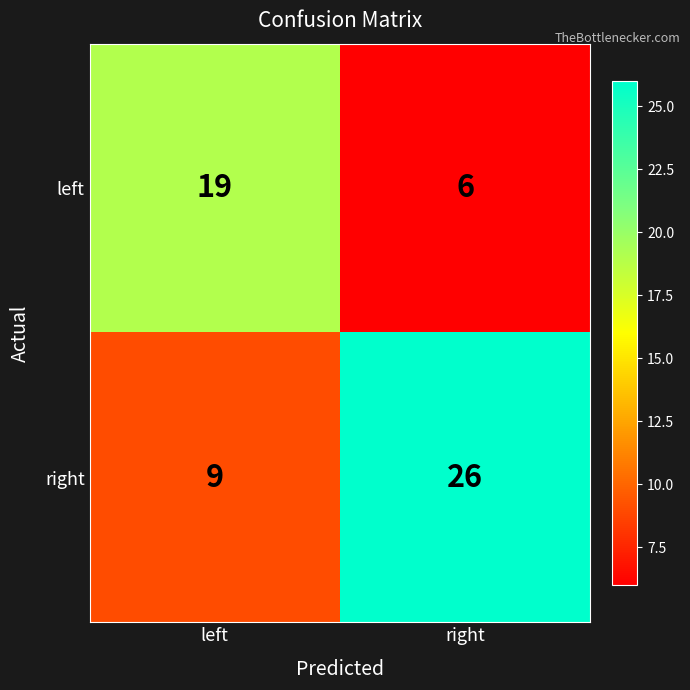

Rank the series by their average value, from lowest to highest.

left, right